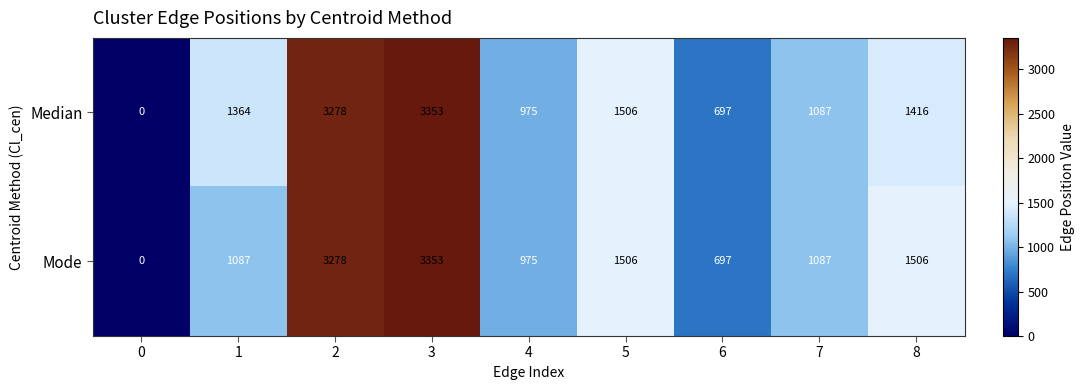

Which series has the largest total across all categories?

Median